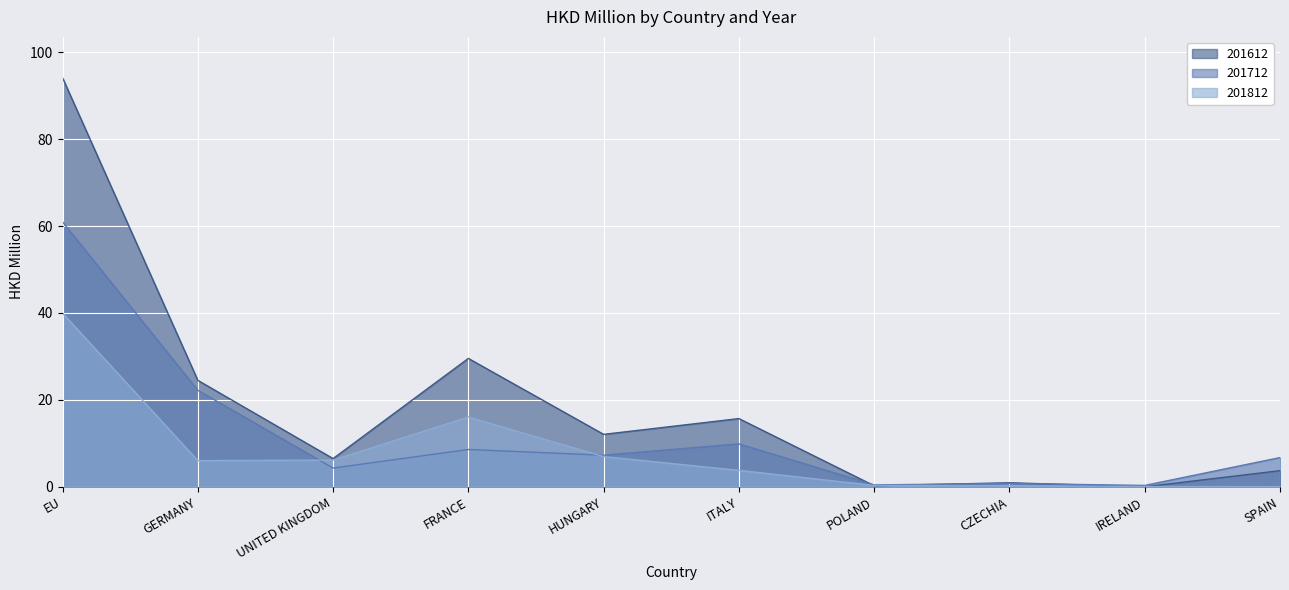

What are all the series names shown in the legend?

201612, 201712, 201812